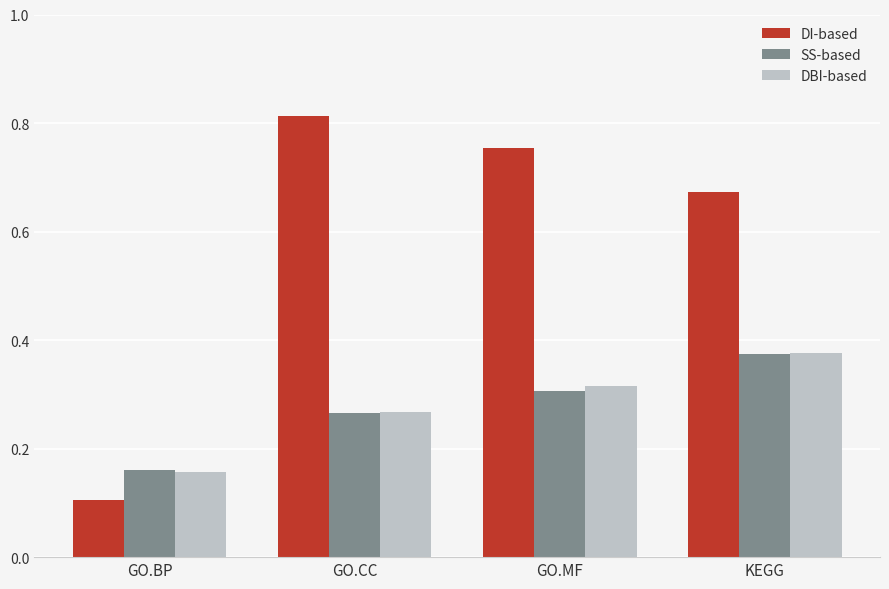

How many bars are there in total?

12